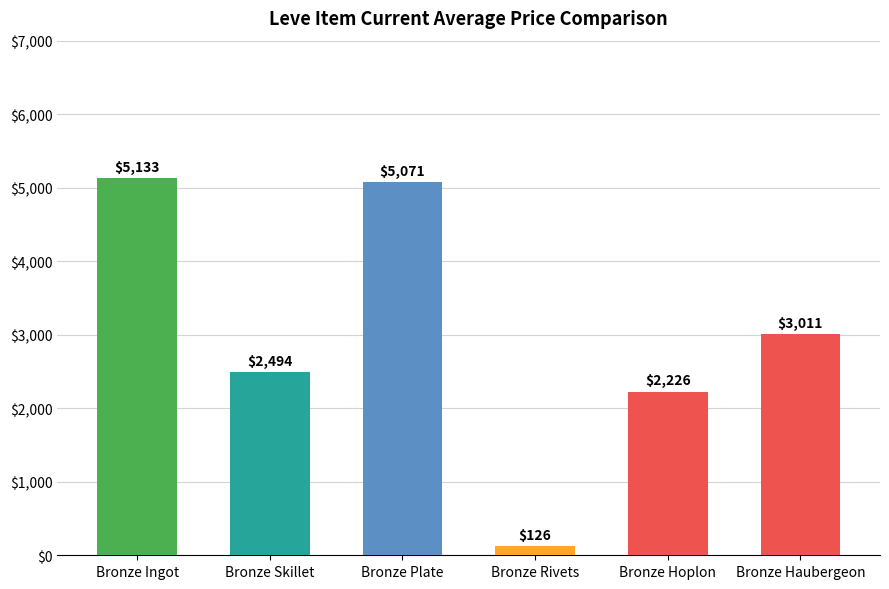

Rank the categories by value from lowest to highest.

Bronze Rivets, Bronze Hoplon, Bronze Skillet, Bronze Haubergeon, Bronze Plate, Bronze Ingot